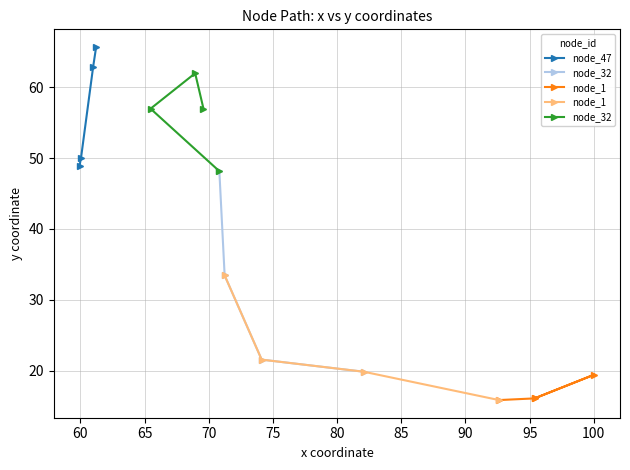

The value of node_32 at 70 is 57.0. True or false?

True